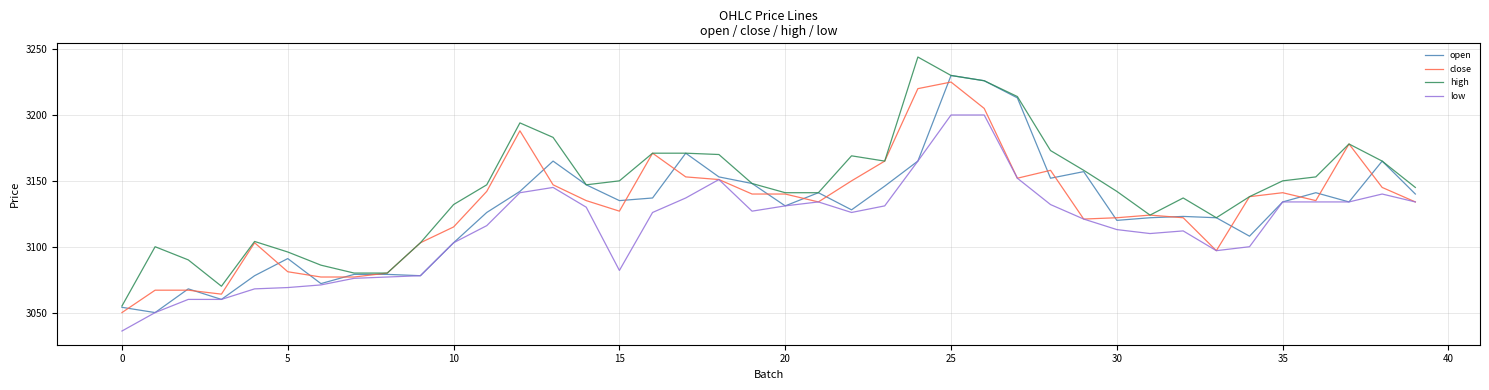

Which series has the largest total across all categories?

high